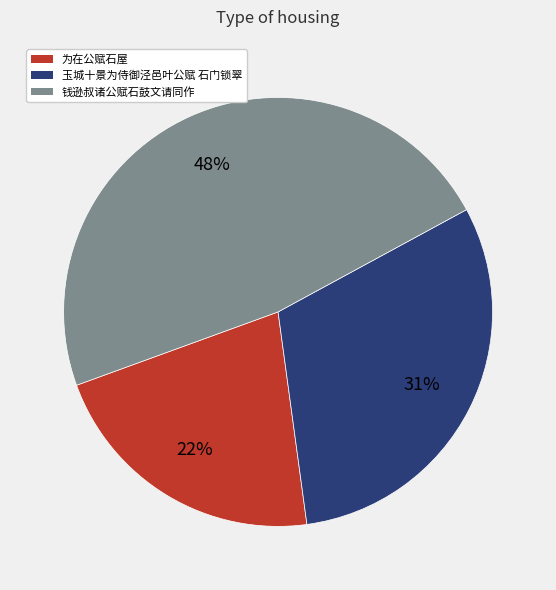

What is the largest slice in the pie chart?

钱逊叔诸公赋石鼓文请同作